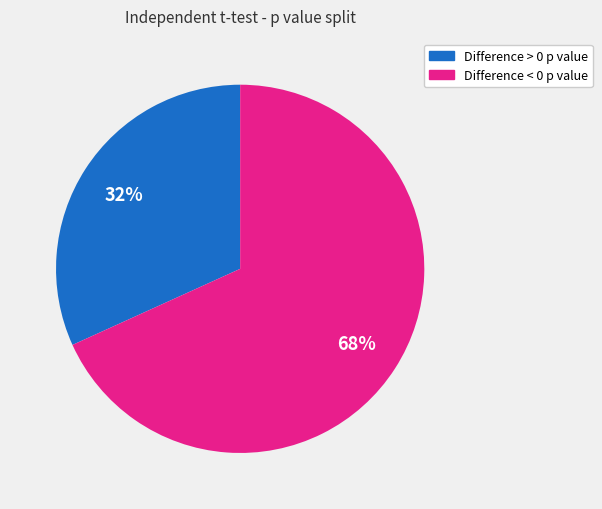

To the nearest percent, what is the difference between the largest and smallest slice percentages?

36%